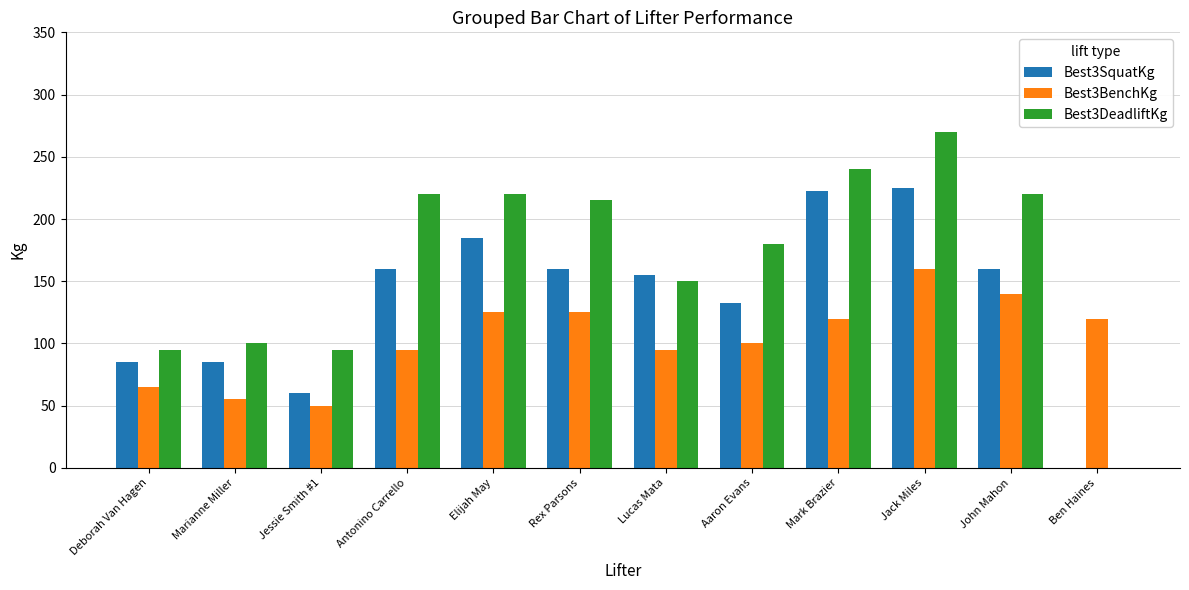

Are the bars grouped side by side (vs. stacked)?

Yes